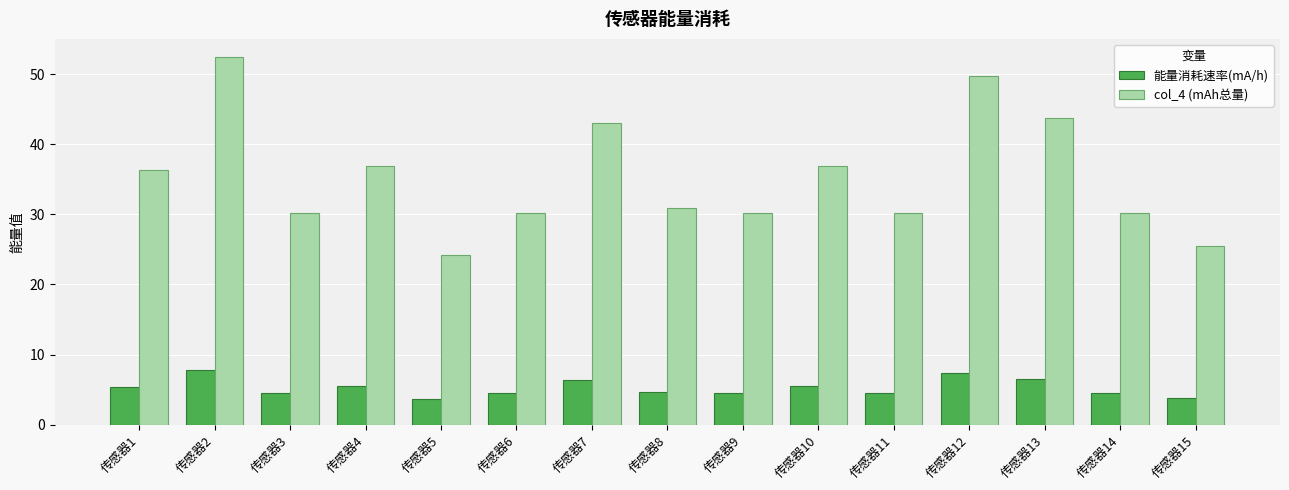

What is the average value of the col_4 (mAh总量) series?

35.4